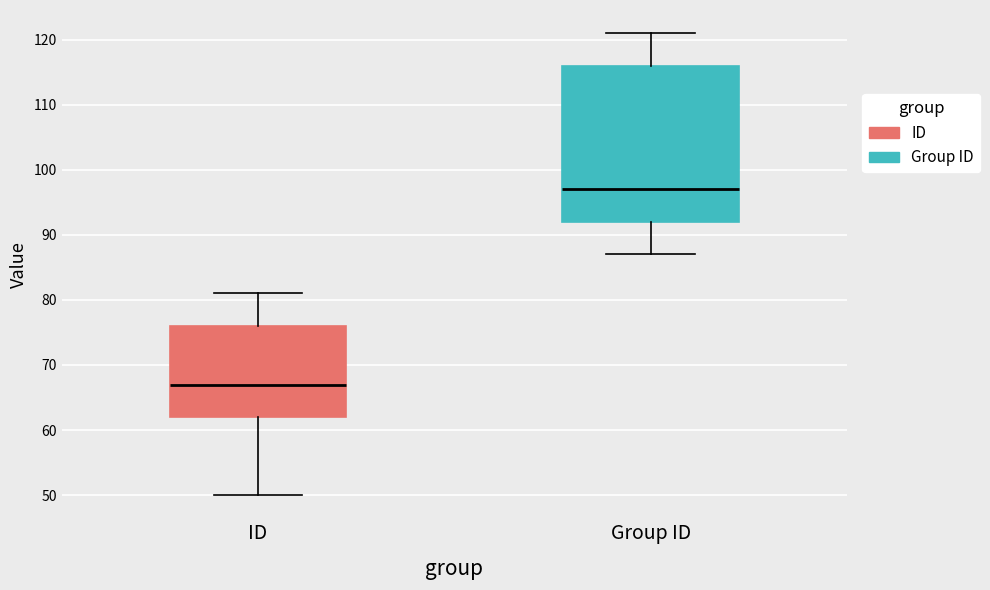

Which box is the tallest, from its lower edge to its upper edge?

Group ID